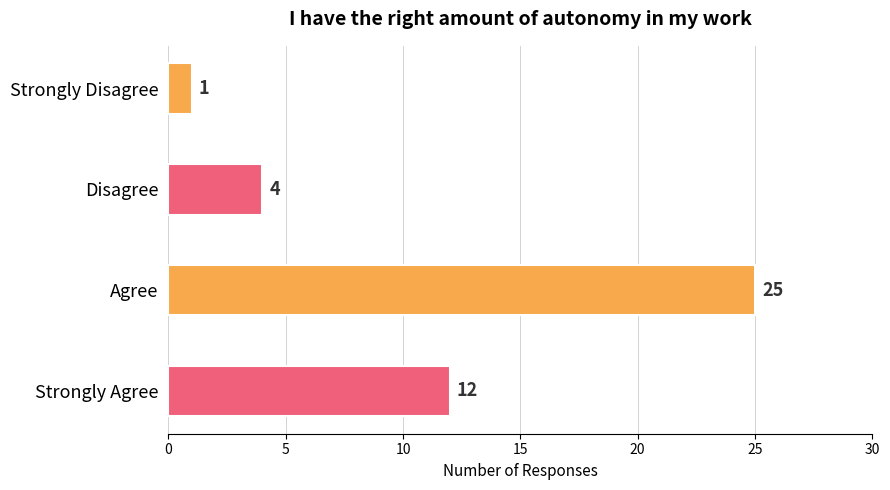

List the labels in order of value, largest first.

Agree, Strongly Agree, Disagree, Strongly Disagree